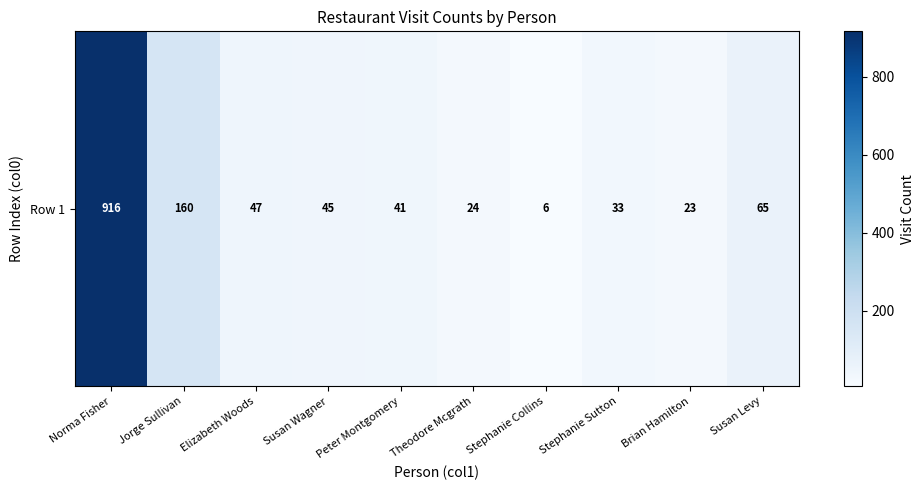

How many data points are above 45?

4